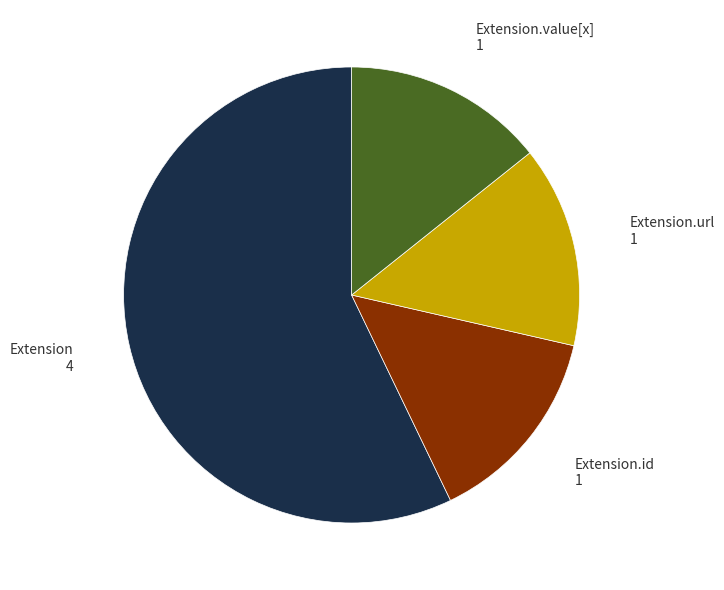

Does any single category account for the majority?

Yes